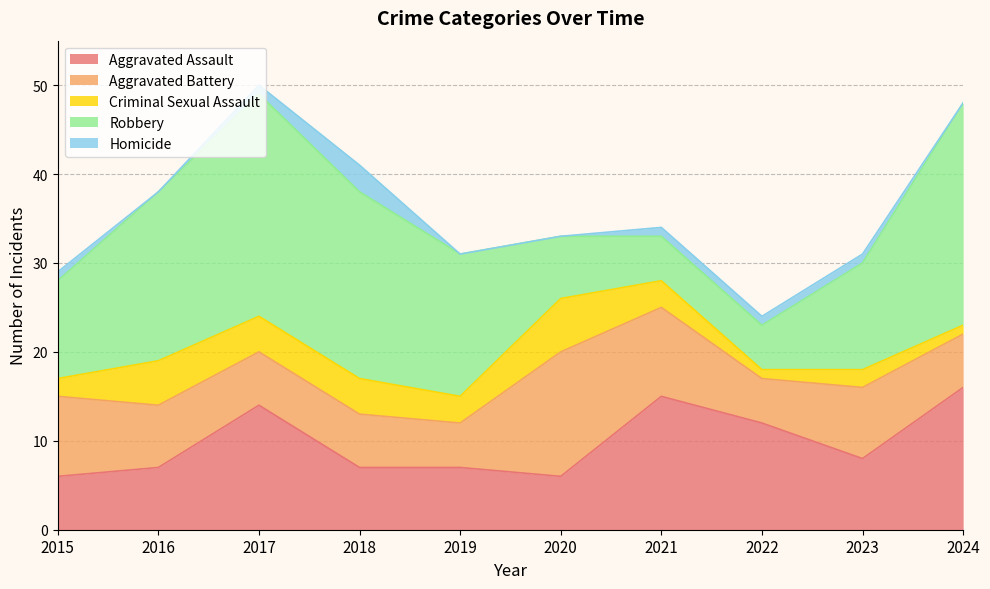

How many categories are shown in the chart?

10